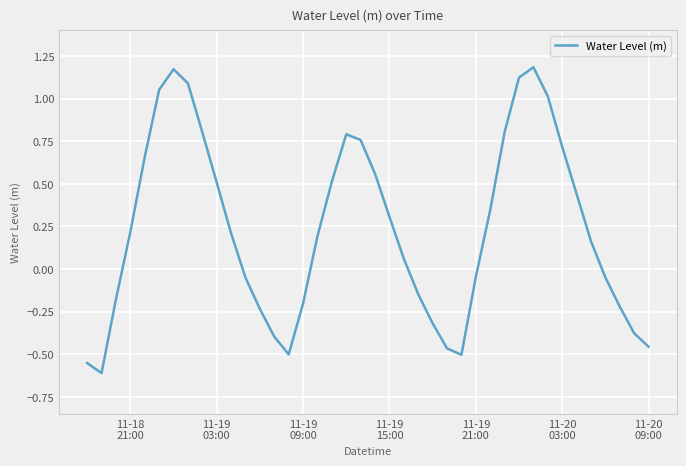

What is the difference between the maximum and minimum values?

1.8